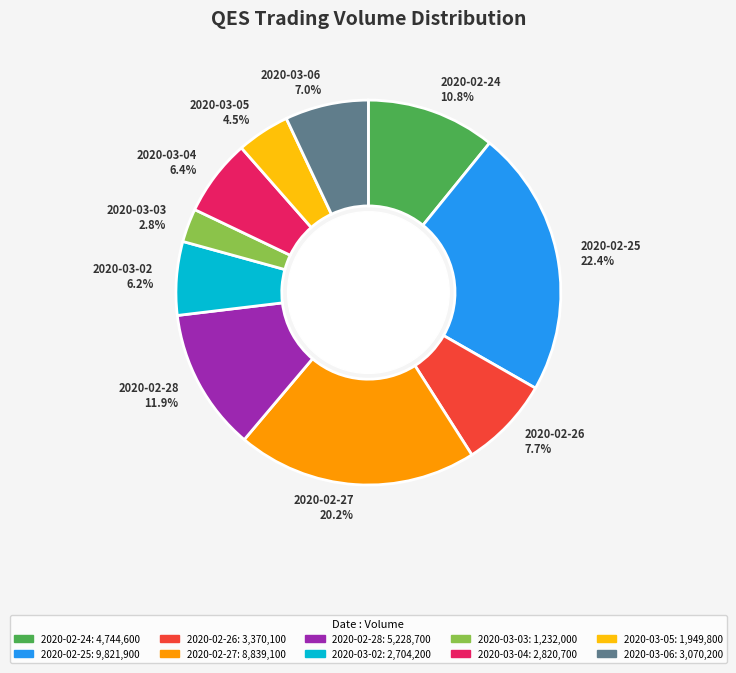

How many slices are in this pie chart?

10